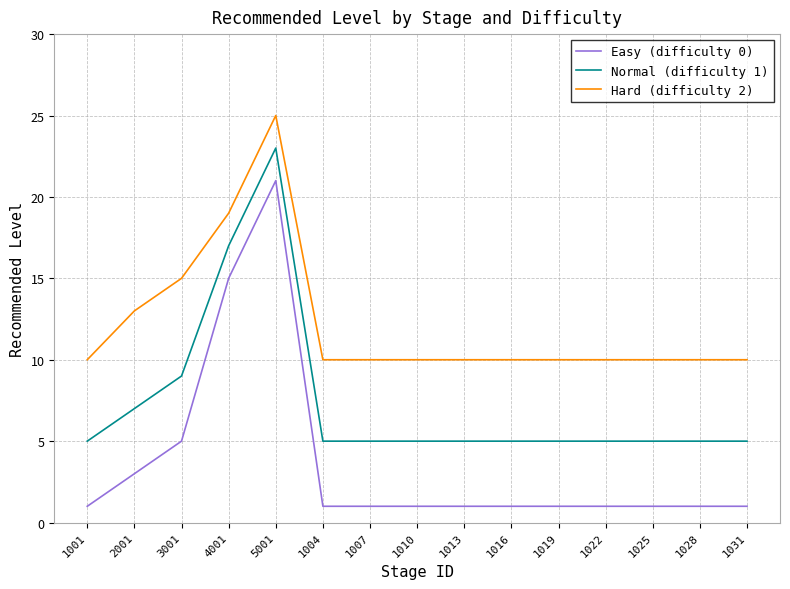

How many lines are shown in the chart?

3